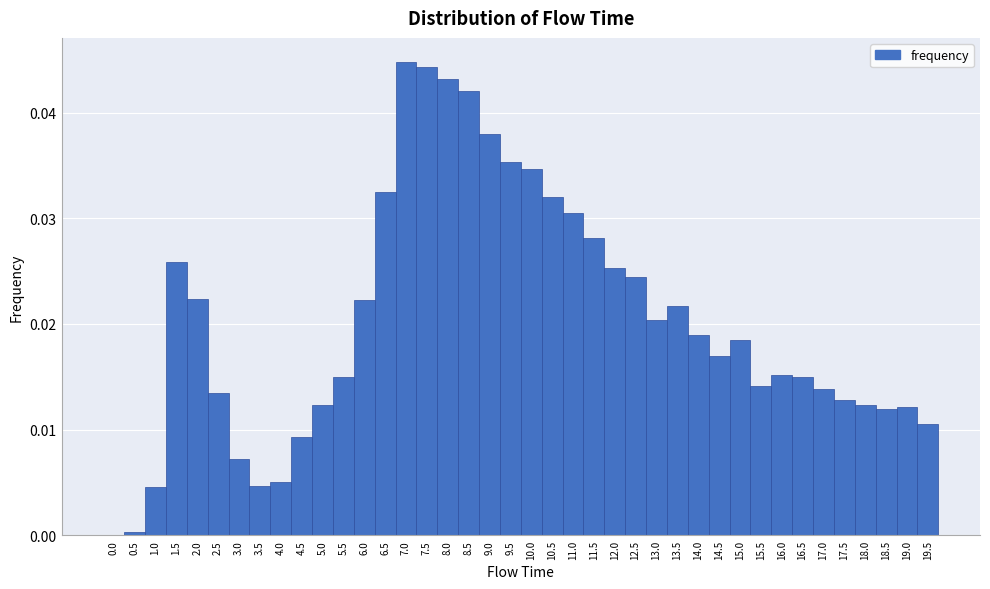

Reading left to right, list every bar in this chart as the range it spans on the x-axis followed by its height. The values are not printed on the chart, so give them approximately, as read against the axis.

-0.25 to 0.25: 0
0.25 to 0.75: under 0.001
0.75 to 1.25: 0.005
1.25 to 1.75: 0.026
1.75 to 2.25: 0.022
2.25 to 2.75: 0.013
2.75 to 3.25: 0.007
3.25 to 3.75: 0.005
3.75 to 4.25: 0.005
4.25 to 4.75: 0.009
4.75 to 5.25: 0.012
5.25 to 5.75: 0.015
5.75 to 6.25: 0.022
6.25 to 6.75: 0.032
6.75 to 7.25: 0.045
7.25 to 7.75: 0.044
7.75 to 8.25: 0.043
8.25 to 8.75: 0.042
8.75 to 9.25: 0.038
9.25 to 9.75: 0.035
9.75 to 10.25: 0.035
10.25 to 10.75: 0.032
10.75 to 11.25: 0.030
11.25 to 11.75: 0.028
11.75 to 12.25: 0.025
12.25 to 12.75: 0.024
12.75 to 13.25: 0.020
13.25 to 13.75: 0.022
13.75 to 14.25: 0.019
14.25 to 14.75: 0.017
14.75 to 15.25: 0.018
15.25 to 15.75: 0.014
15.75 to 16.25: 0.015
16.25 to 16.75: 0.015
16.75 to 17.25: 0.014
17.25 to 17.75: 0.013
17.75 to 18.25: 0.012
18.25 to 18.75: 0.012
18.75 to 19.25: 0.012
19.25 to 19.75: 0.011